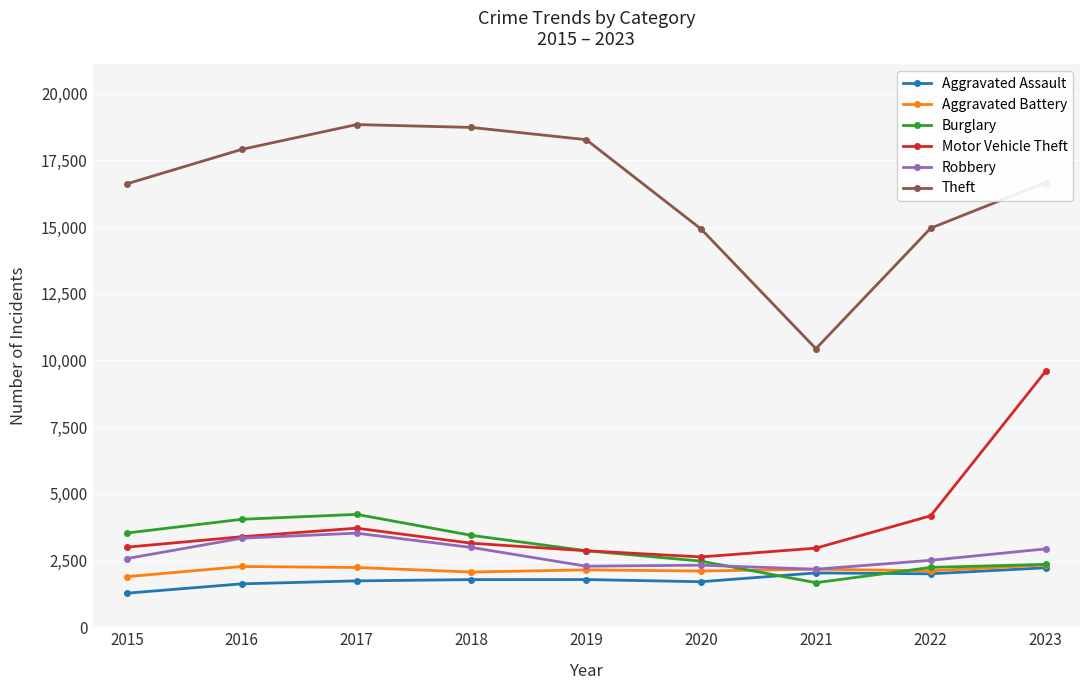

What is the sum of the Aggravated Assault values at 2021 and 2017?

3774